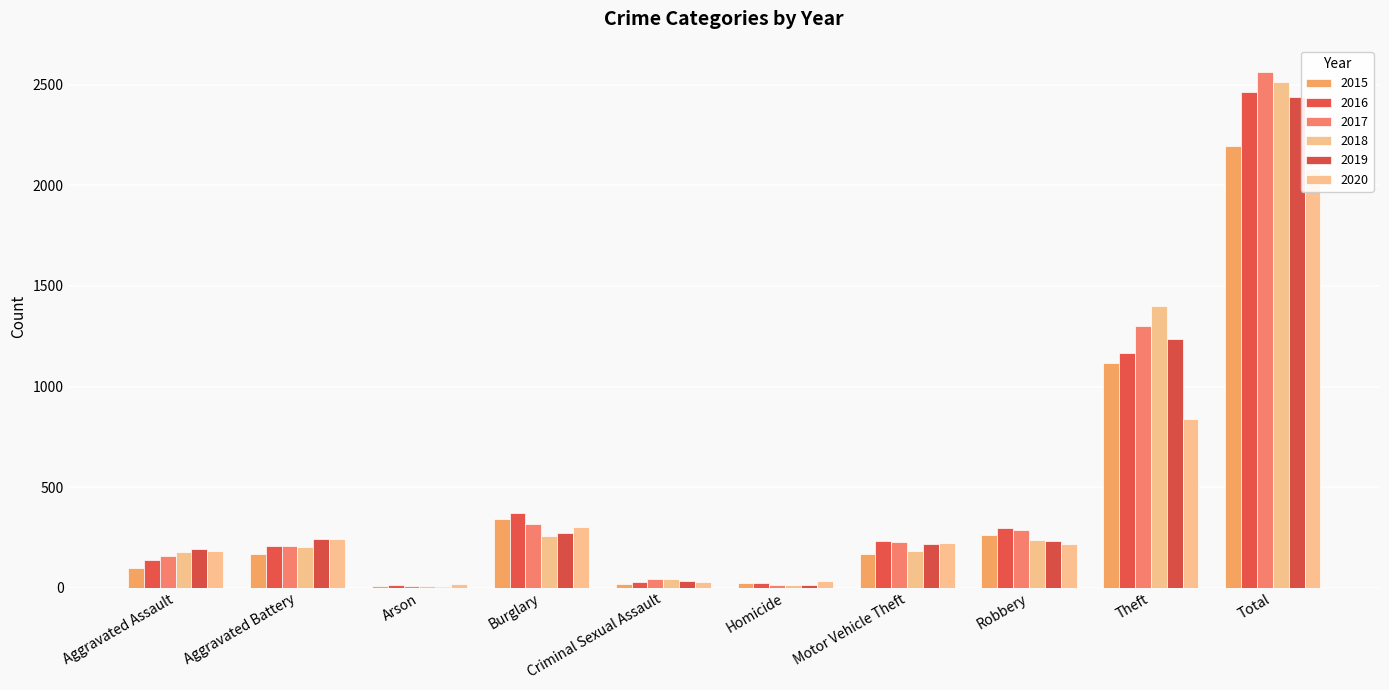

Reading left to right, transcribe all the data shown in this chart.

2015: Aggravated Assault=98	Aggravated Battery=166	Arson=6	Burglary=340	Criminal Sexual Assault=19	Homicide=21	Motor Vehicle Theft=167	Robbery=261	Theft=1117	Total=2195
2016: Aggravated Assault=136	Aggravated Battery=206	Arson=11	Burglary=371	Criminal Sexual Assault=26	Homicide=21	Motor Vehicle Theft=232	Robbery=297	Theft=1167	Total=2467
2017: Aggravated Assault=158	Aggravated Battery=209	Arson=6	Burglary=318	Criminal Sexual Assault=45	Homicide=13	Motor Vehicle Theft=228	Robbery=286	Theft=1303	Total=2566
2018: Aggravated Assault=176	Aggravated Battery=200	Arson=7	Burglary=256	Criminal Sexual Assault=42	Homicide=15	Motor Vehicle Theft=182	Robbery=237	Theft=1398	Total=2513
2019: Aggravated Assault=194	Aggravated Battery=240	Arson=4	Burglary=271	Criminal Sexual Assault=35	Homicide=12	Motor Vehicle Theft=216	Robbery=233	Theft=1236	Total=2441
2020: Aggravated Assault=184	Aggravated Battery=241	Arson=16	Burglary=300	Criminal Sexual Assault=30	Homicide=31	Motor Vehicle Theft=223	Robbery=217	Theft=839	Total=2081